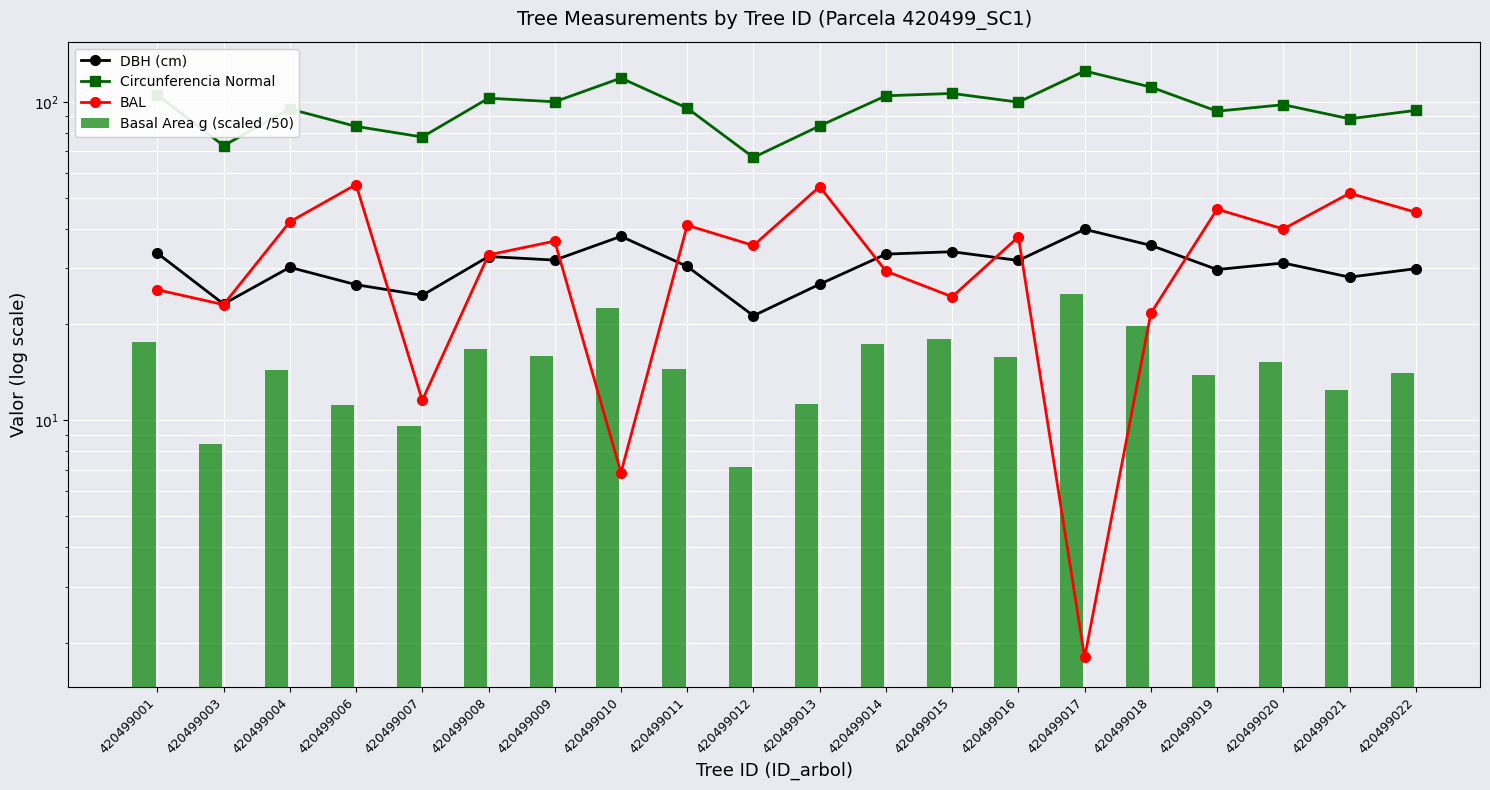

What is the difference between the second highest and minimum values in the Basal Area g (scaled /50) series?

15.3